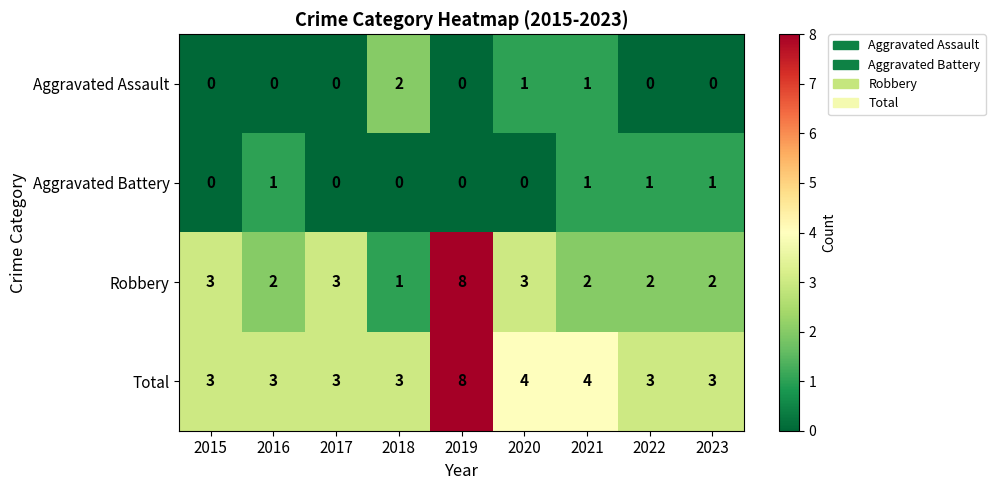

What is the sum of all Aggravated Battery values?

4